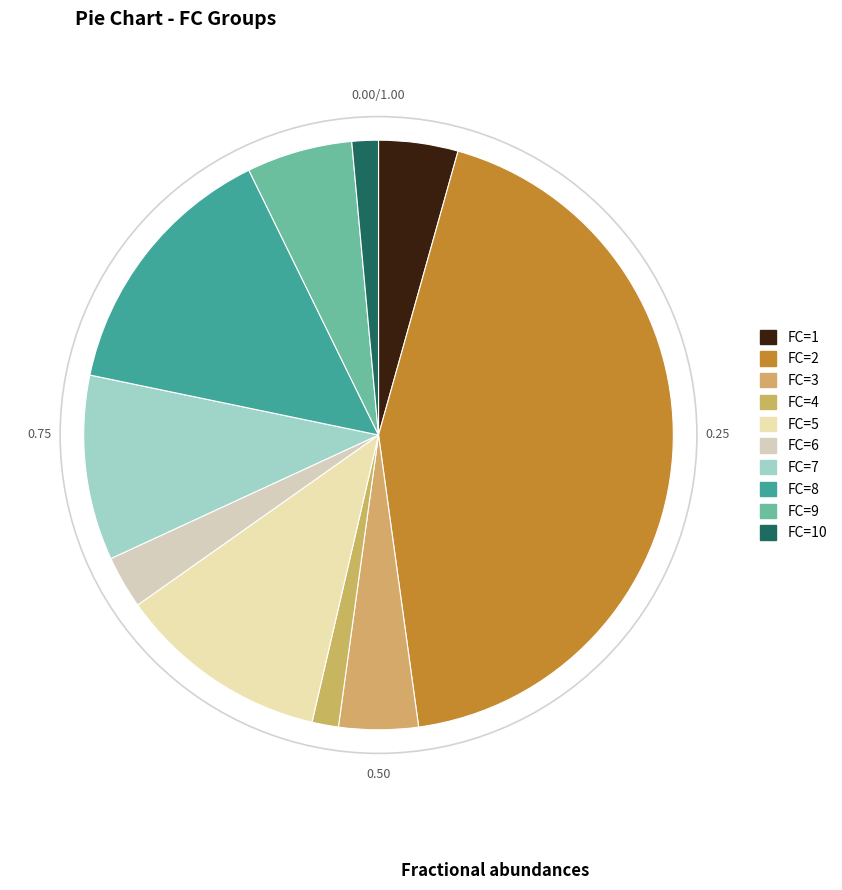

How many slices are in this pie chart?

10